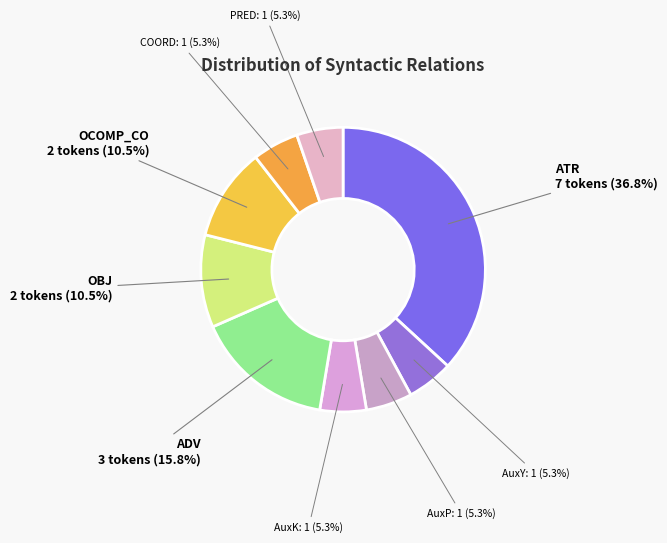

Which slice is the largest?

ATR